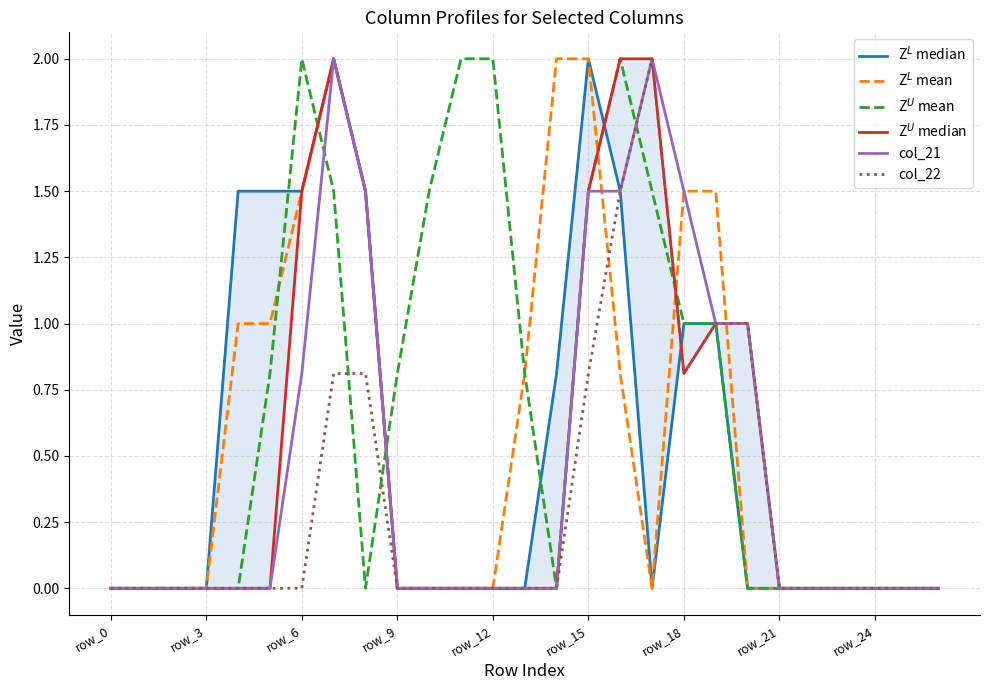

What are all the series names shown in the legend?

Z$^L$ median, Z$^L$ mean, Z$^U$ mean, Z$^U$ median, col_21, col_22